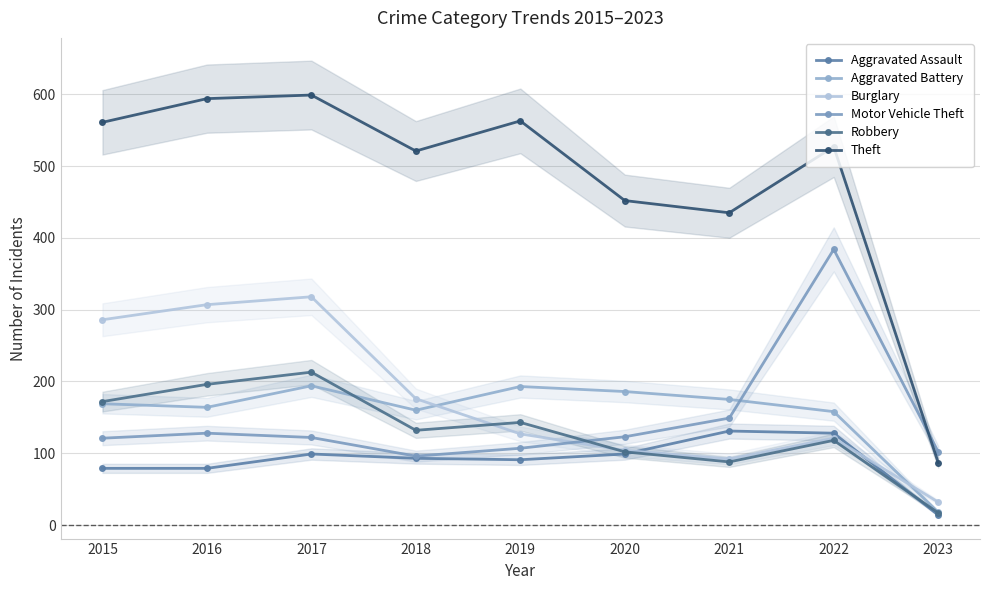

True or false: Aggravated Battery has more than 1 interior local peaks.

True